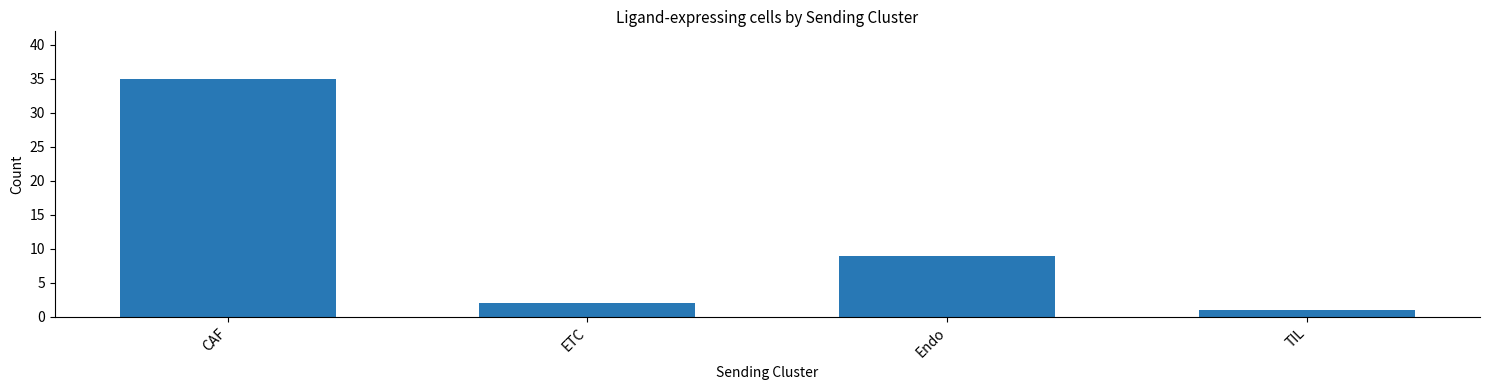

How many distinct data groups are displayed?

1